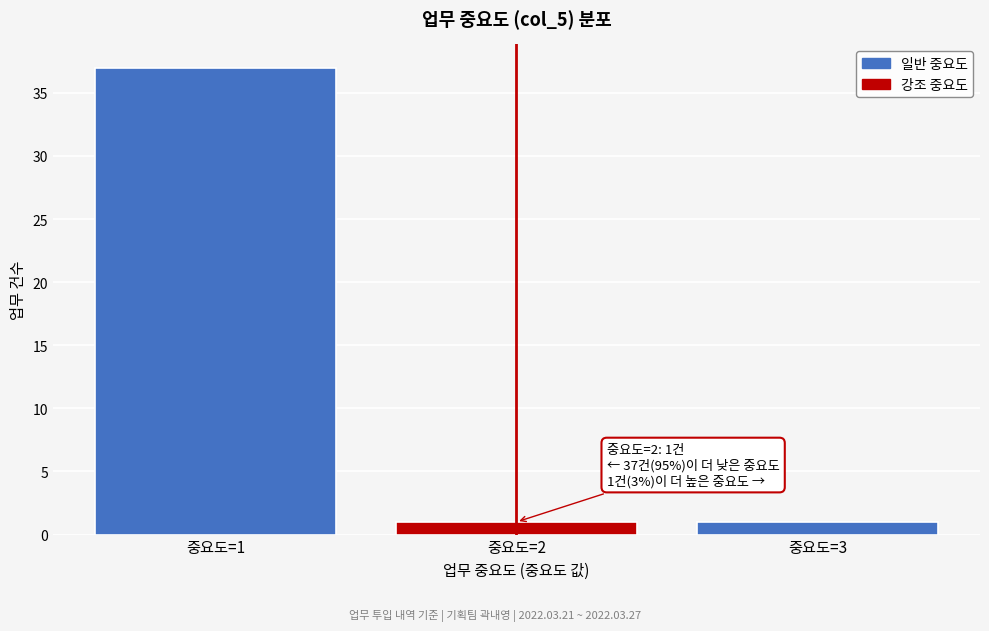

Which range on the x-axis has the tallest bar?

0.5 to 1.5